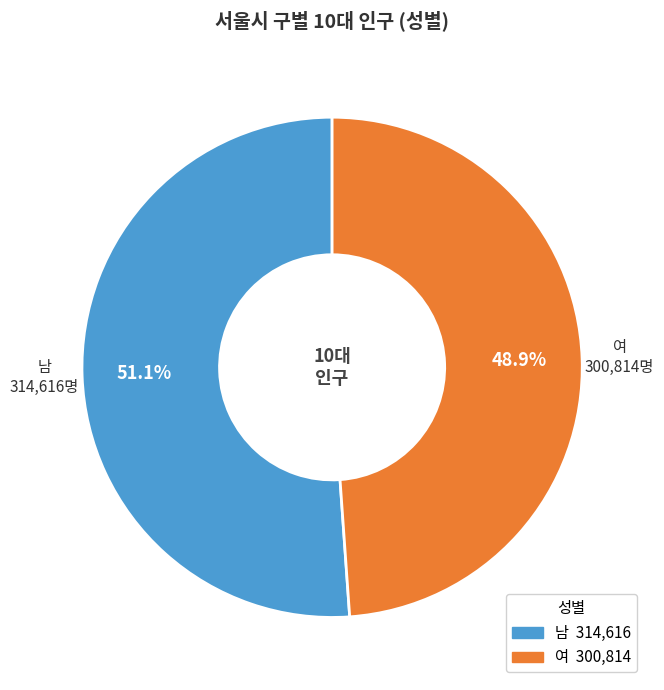

What is the smallest slice in the pie chart?

여